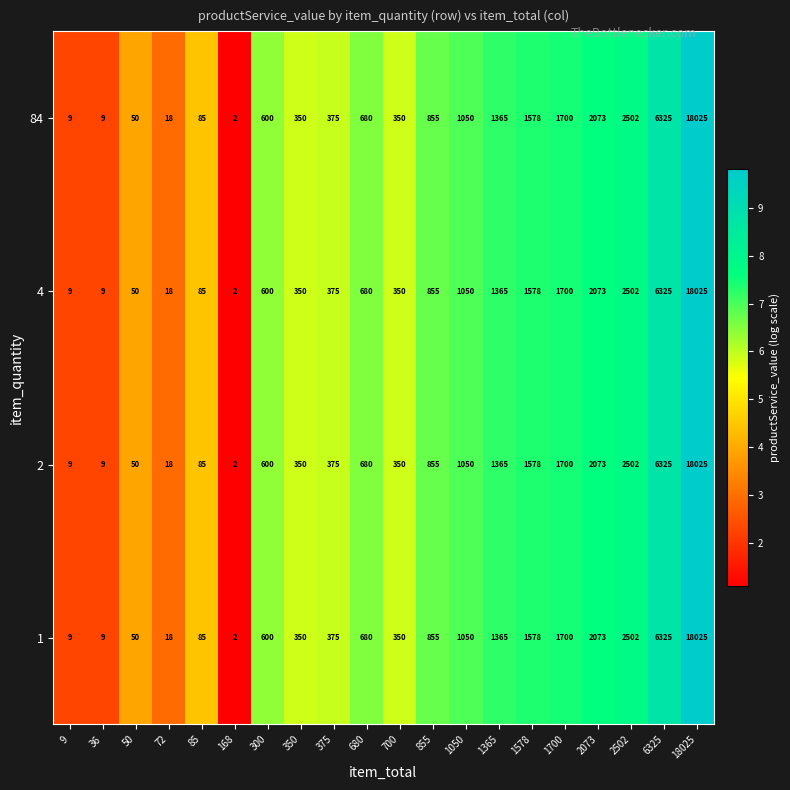

At which category is the sum across all series the highest?

18025